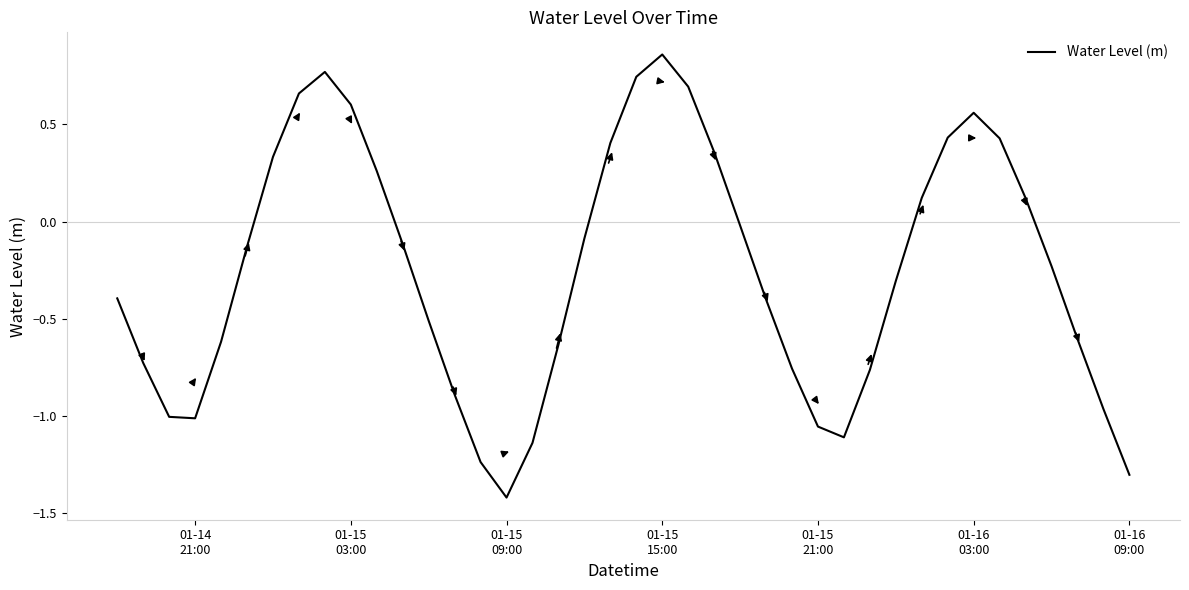

What is the difference between the maximum and minimum values?

2.3